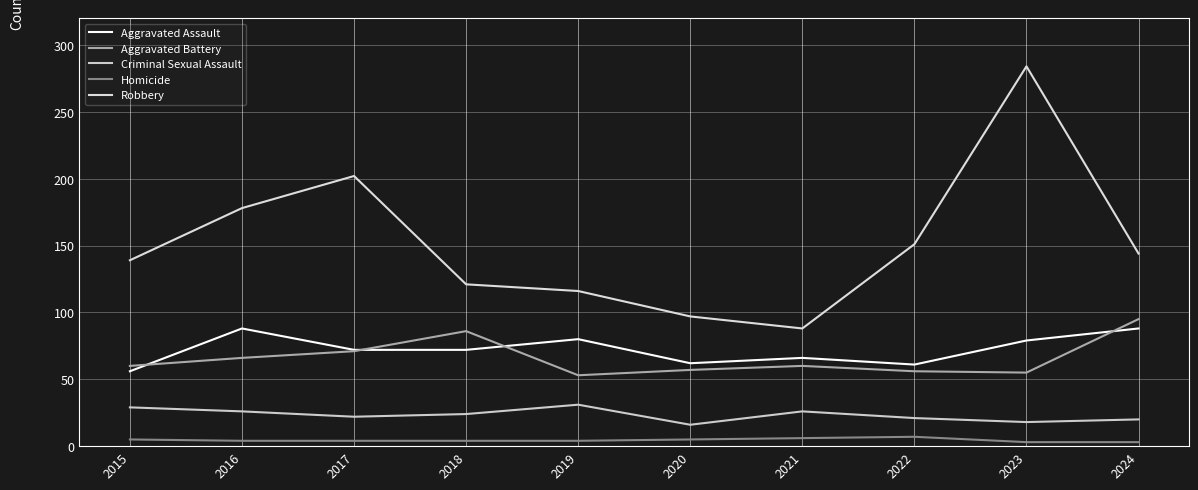

Does the chart display data point markers on the line(s)?

No